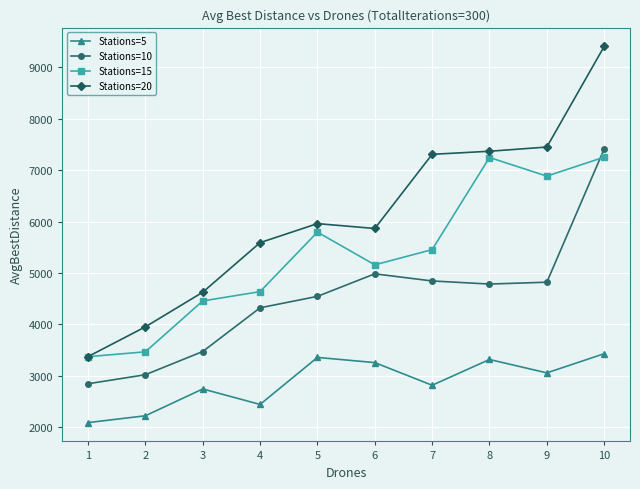

Which series has the largest total across all categories?

Stations=20